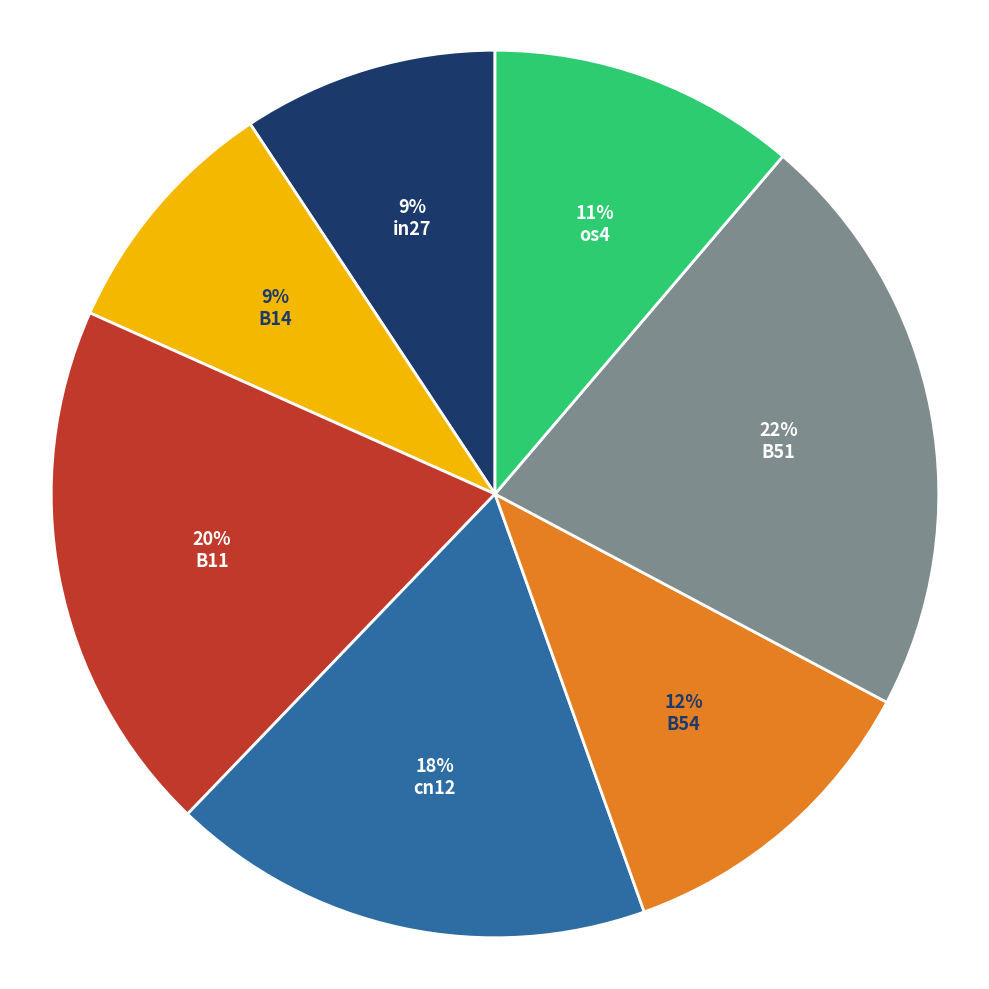

Does any single category account for the majority?

No